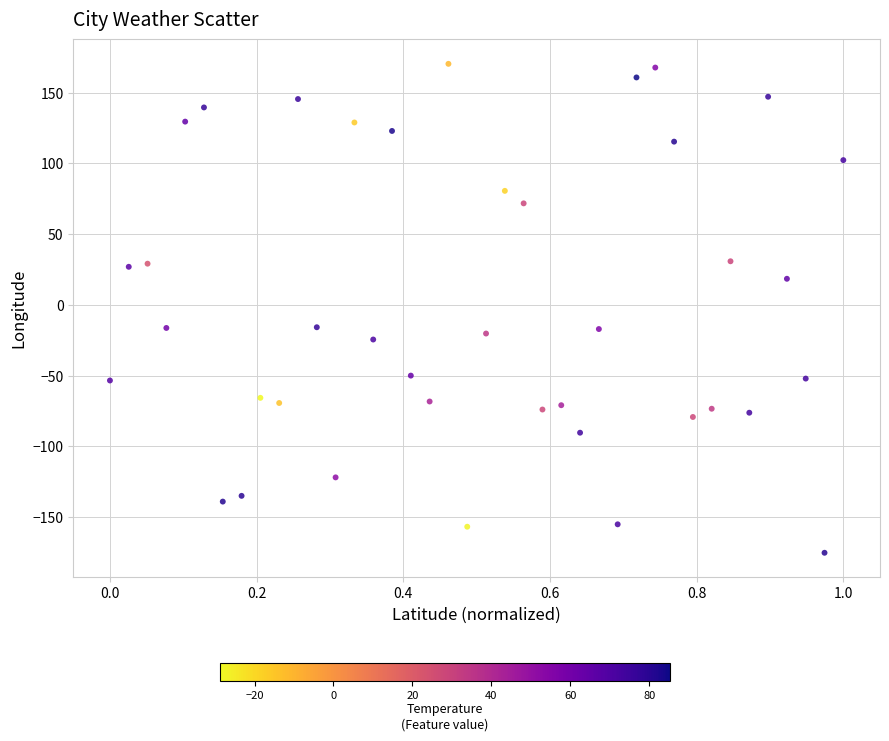

What is the range of X values (max minus min)?

1.0